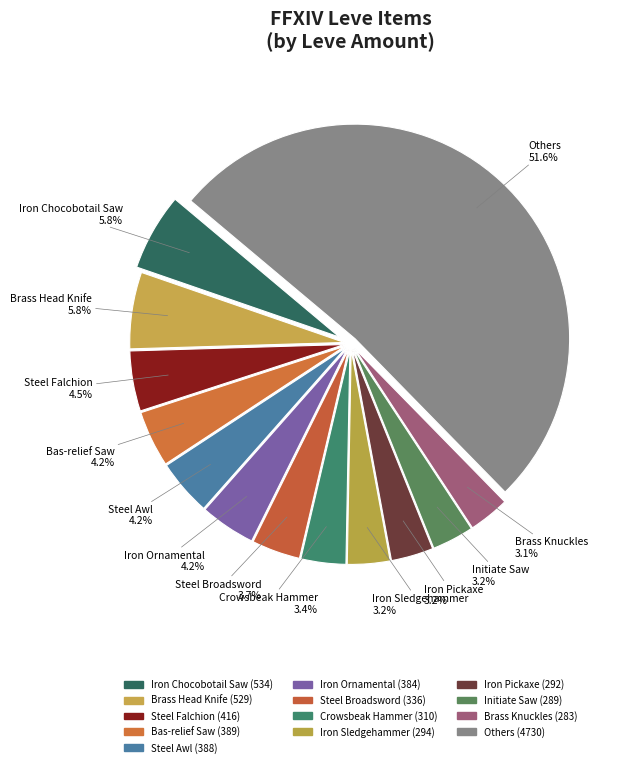

Count the number of slices in the pie.

13